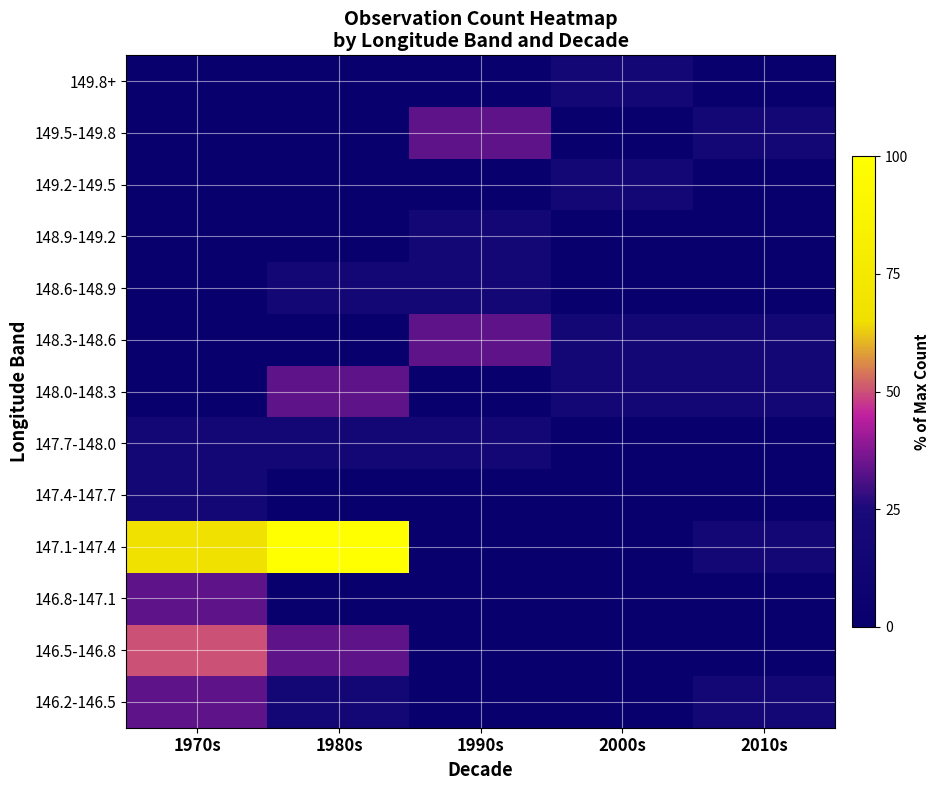

Reading right to left, extract all data points from this chart.

146.2-146.5: 2010s=16.7	2000s=0.0	1990s=0.0	1980s=16.7	1970s=33.3
146.5-146.8: 2010s=0.0	2000s=0.0	1990s=0.0	1980s=33.3	1970s=50.0
146.8-147.1: 2010s=0.0	2000s=0.0	1990s=0.0	1980s=0.0	1970s=33.3
147.1-147.4: 2010s=16.7	2000s=0.0	1990s=0.0	1980s=100.0	1970s=66.7
147.4-147.7: 2010s=0.0	2000s=0.0	1990s=0.0	1980s=0.0	1970s=16.7
147.7-148.0: 2010s=0.0	2000s=0.0	1990s=16.7	1980s=16.7	1970s=16.7
148.0-148.3: 2010s=16.7	2000s=16.7	1990s=0.0	1980s=33.3	1970s=0.0
148.3-148.6: 2010s=16.7	2000s=16.7	1990s=33.3	1980s=0.0	1970s=0.0
148.6-148.9: 2010s=0.0	2000s=0.0	1990s=16.7	1980s=16.7	1970s=0.0
148.9-149.2: 2010s=0.0	2000s=0.0	1990s=16.7	1980s=0.0	1970s=0.0
149.2-149.5: 2010s=0.0	2000s=16.7	1990s=0.0	1980s=0.0	1970s=0.0
149.5-149.8: 2010s=16.7	2000s=0.0	1990s=33.3	1980s=0.0	1970s=0.0
149.8+: 2010s=0.0	2000s=16.7	1990s=0.0	1980s=0.0	1970s=0.0